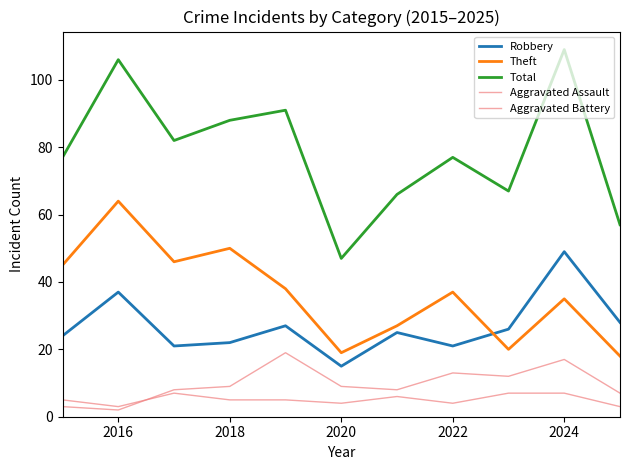

True or false: Theft and Total cross at least once.

False